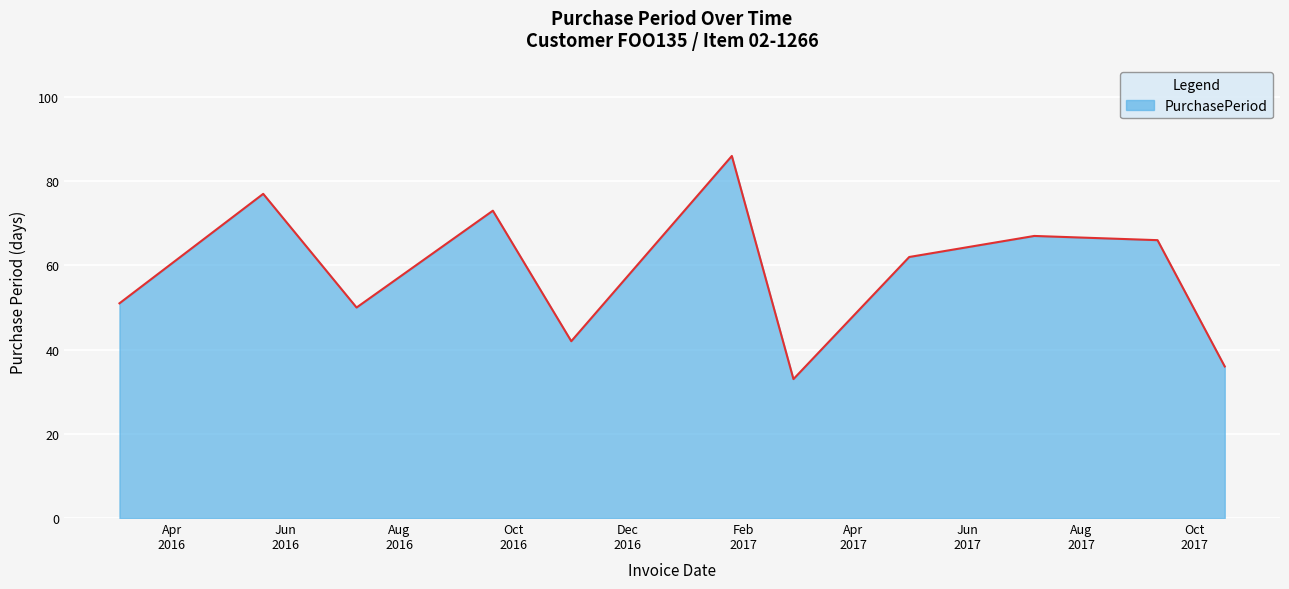

How many lines are shown in the chart?

1